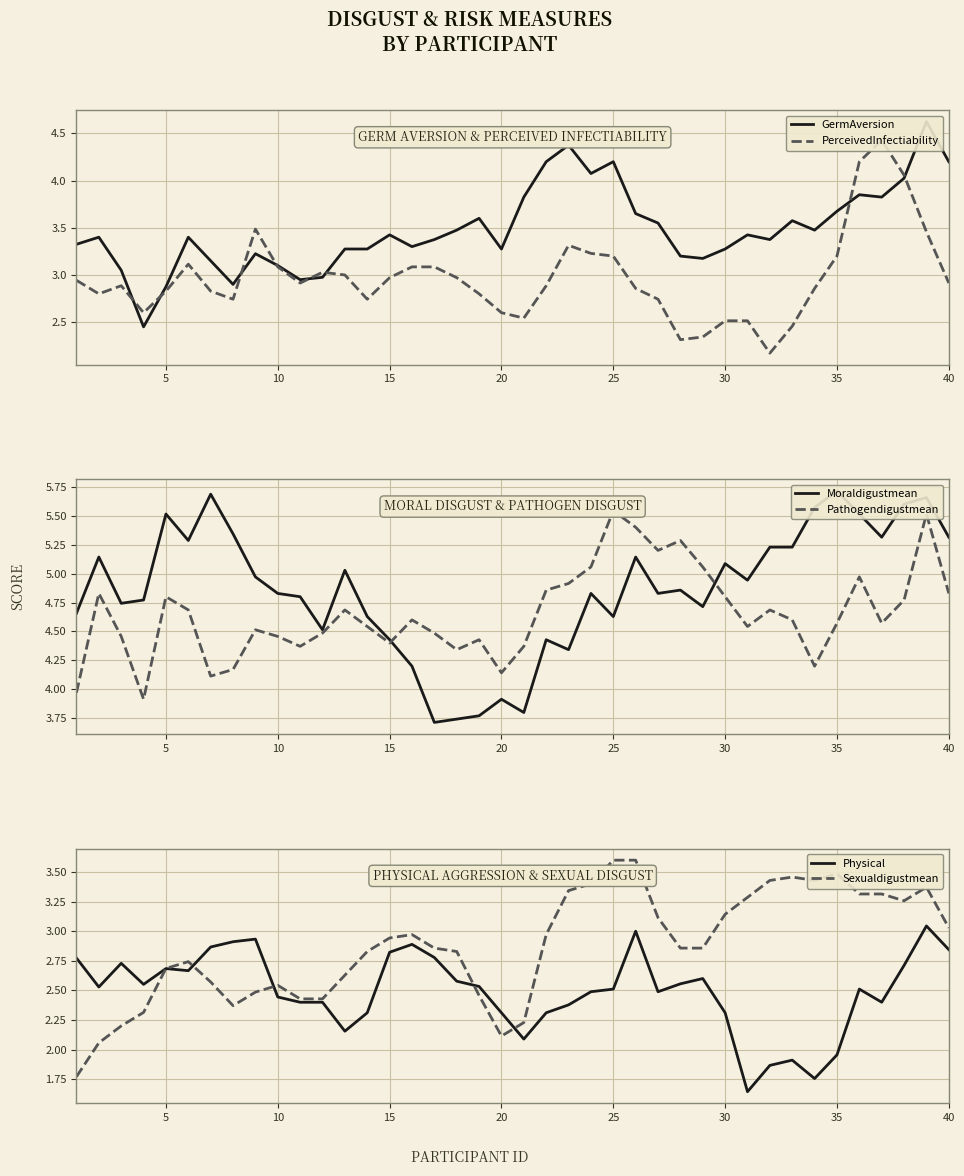

What are all the series names shown in the legend?

GermAversion, PerceivedInfectiability, Moraldigustmean, Pathogendigustmean, Physical, Sexualdigustmean